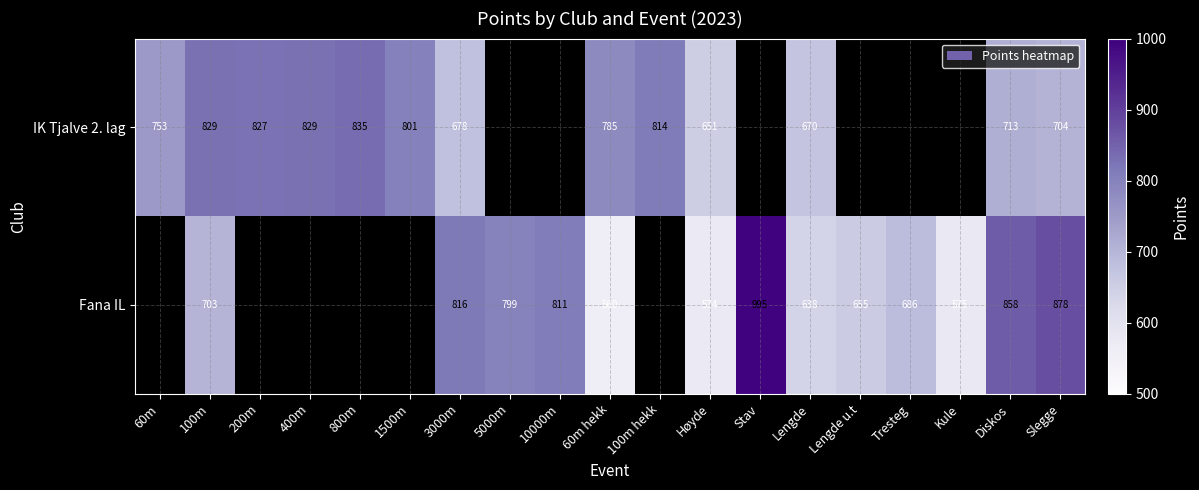

The Fana IL series shows 1273 at Slegge. True or false?

False